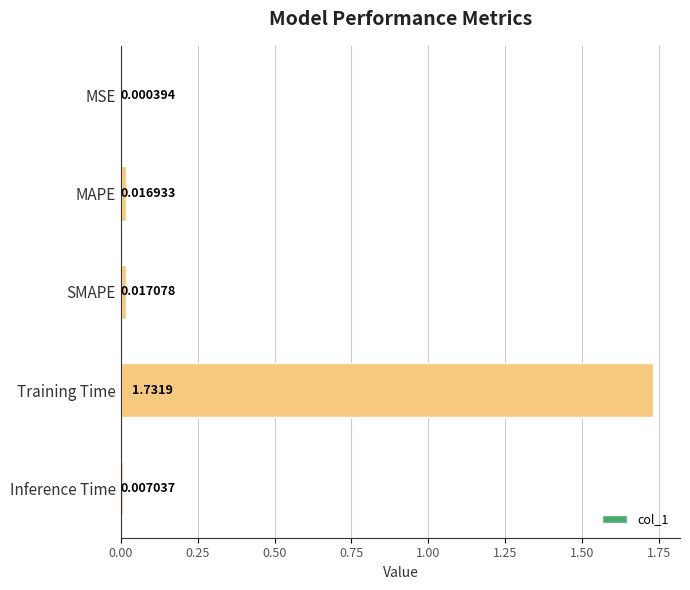

Which label corresponds to the largest value in the chart?

Training Time